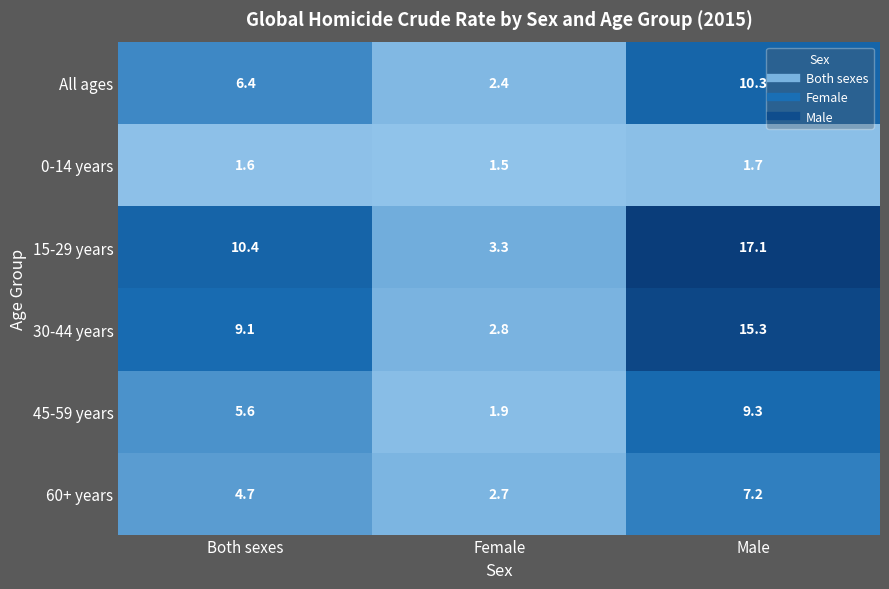

The 15-29 years series shows 10.4 at Both sexes. True or false?

True